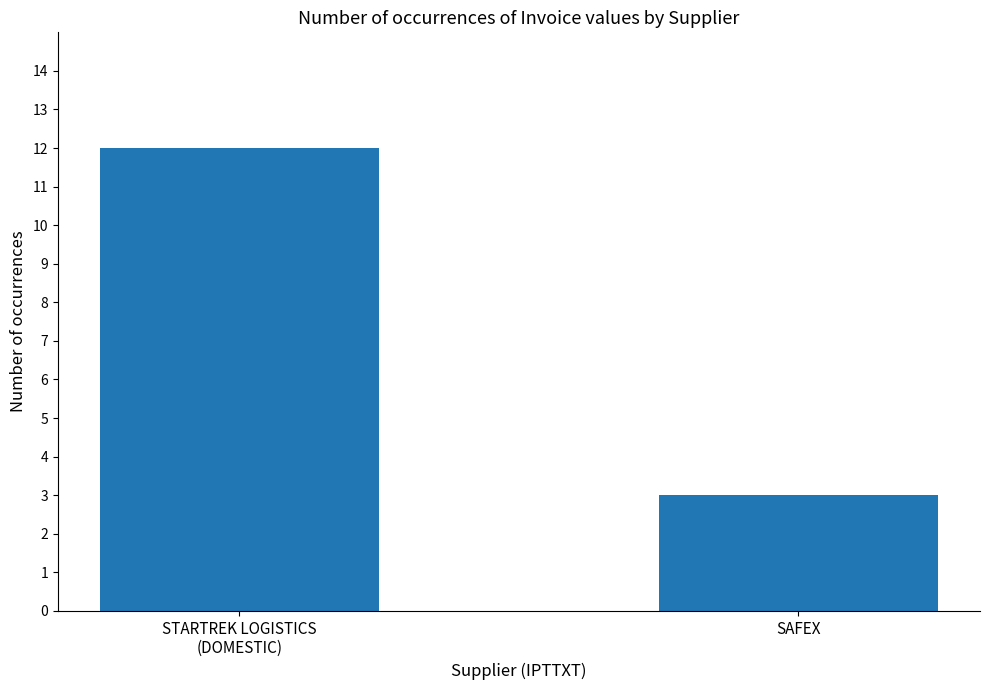

At which label is the value closest to 7?

SAFEX